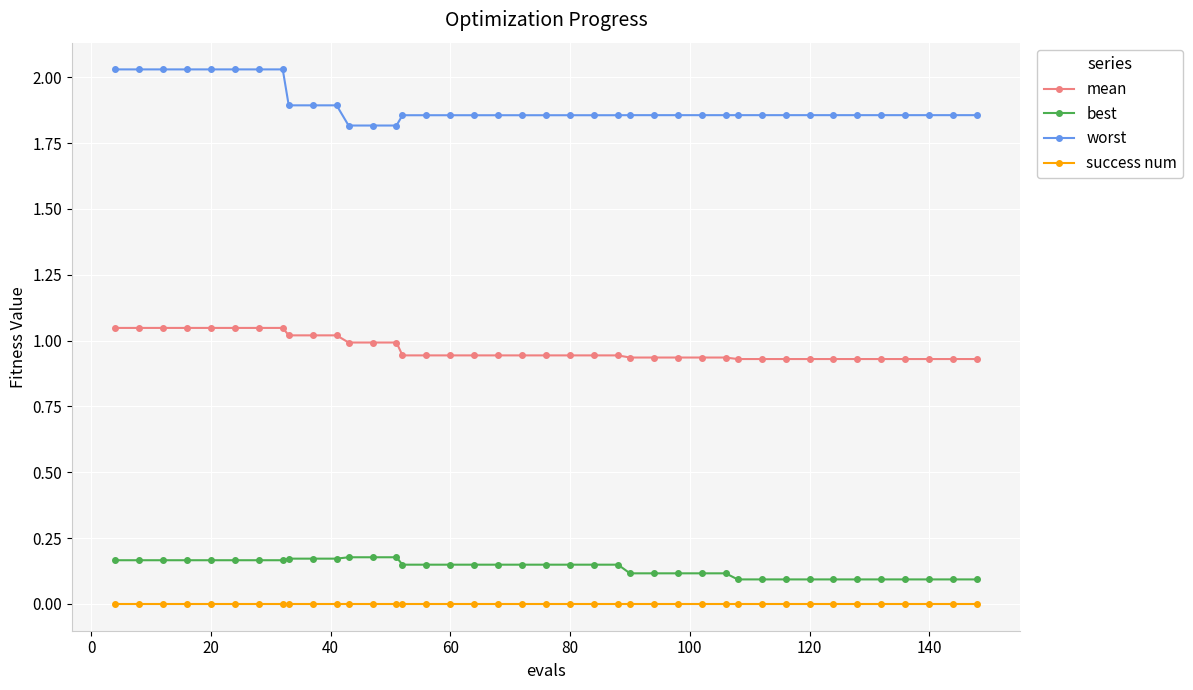

At how many categories does at least one series exceed 1?

40